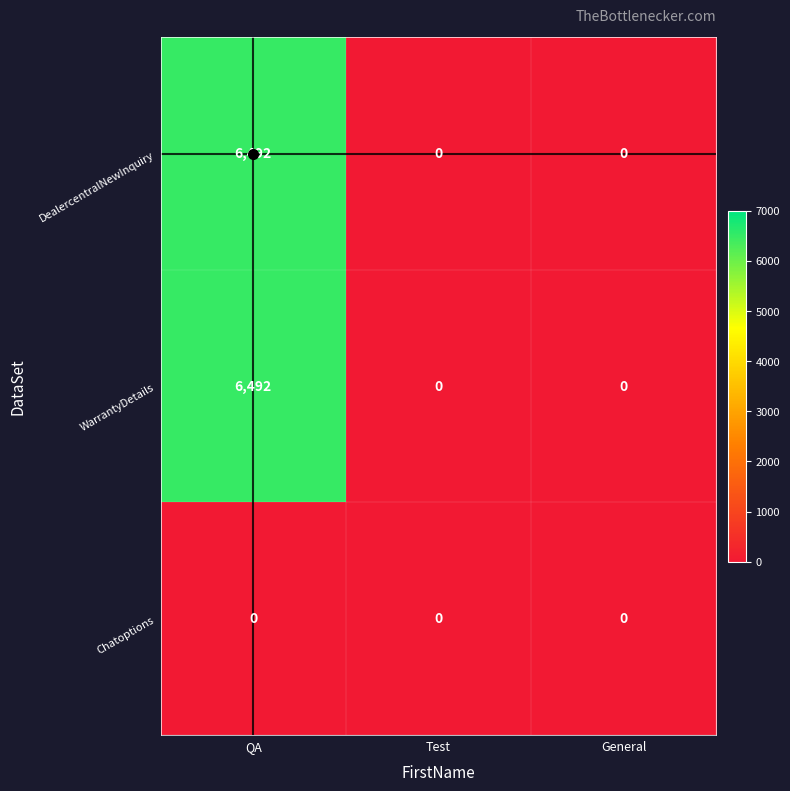

Count the number of data series in this chart.

3